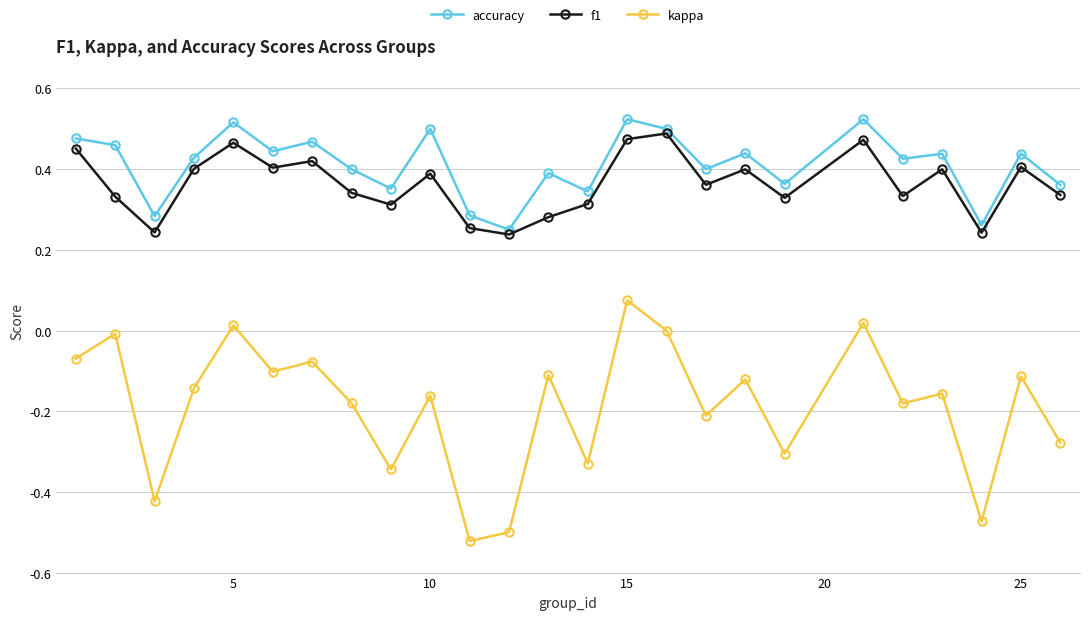

True or false: accuracy has more than 0 interior local peaks.

True